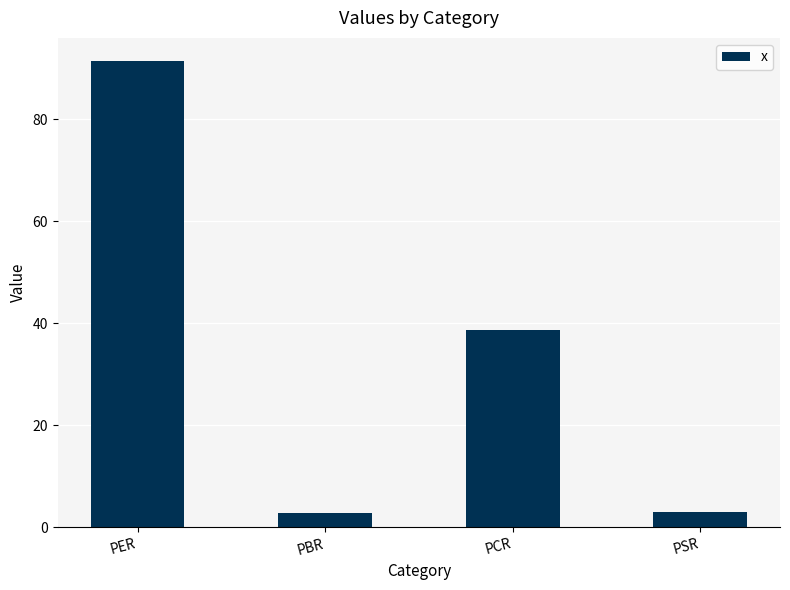

Read the value at PER.

91.4